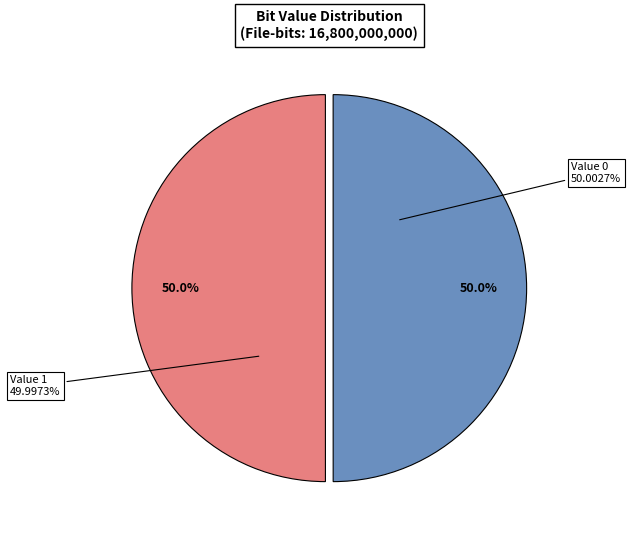

Combined, what portion of the pie is 1 and 0?

100.0%